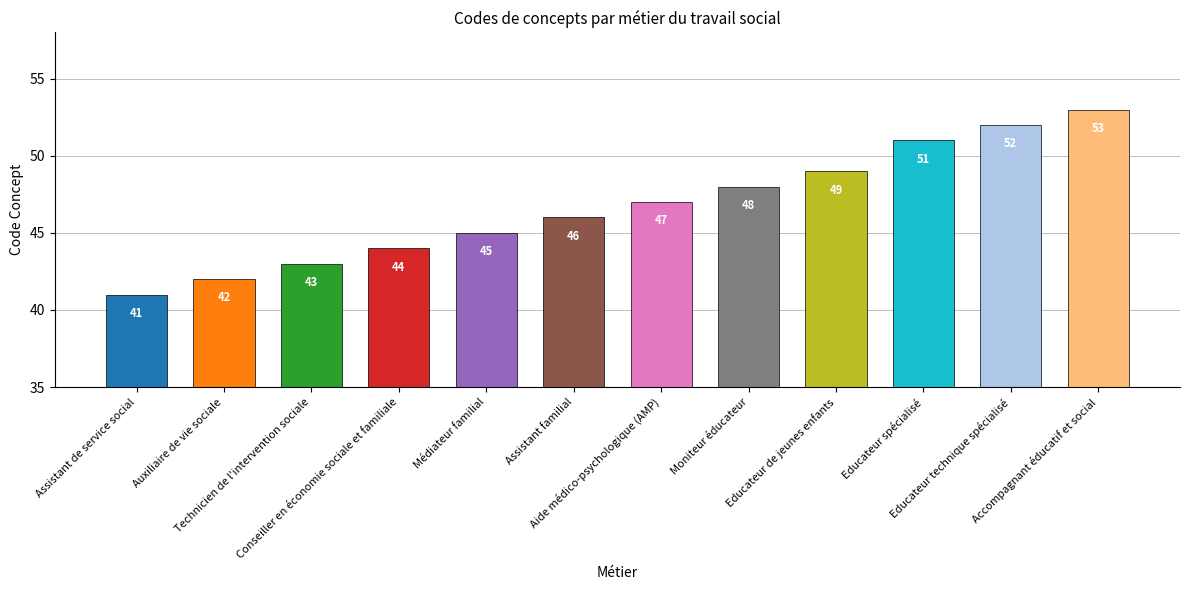

Reading right to left, what are all the values shown in this chart?

53	52	51	49	48	47	46	45	44	43	42	41